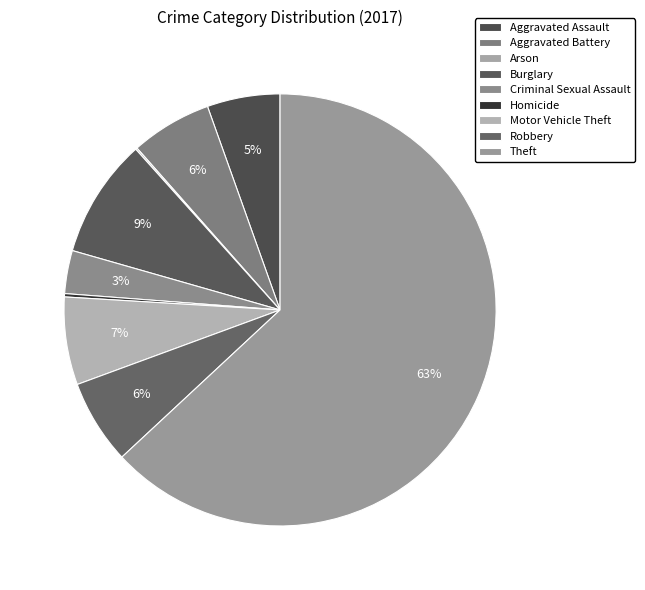

How many segments does this pie chart have?

9